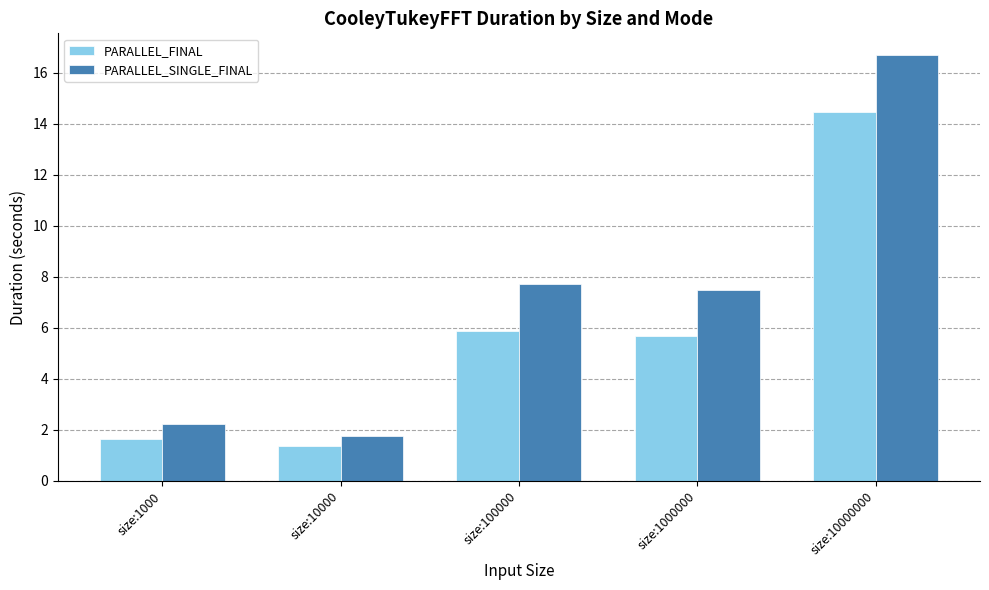

Reading right to left, extract all data points from this chart.

PARALLEL_FINAL: size:10000000=14.5	size:1000000=5.7	size:100000=5.9	size:10000=1.4	size:1000=1.6
PARALLEL_SINGLE_FINAL: size:10000000=16.7	size:1000000=7.5	size:100000=7.7	size:10000=1.8	size:1000=2.2